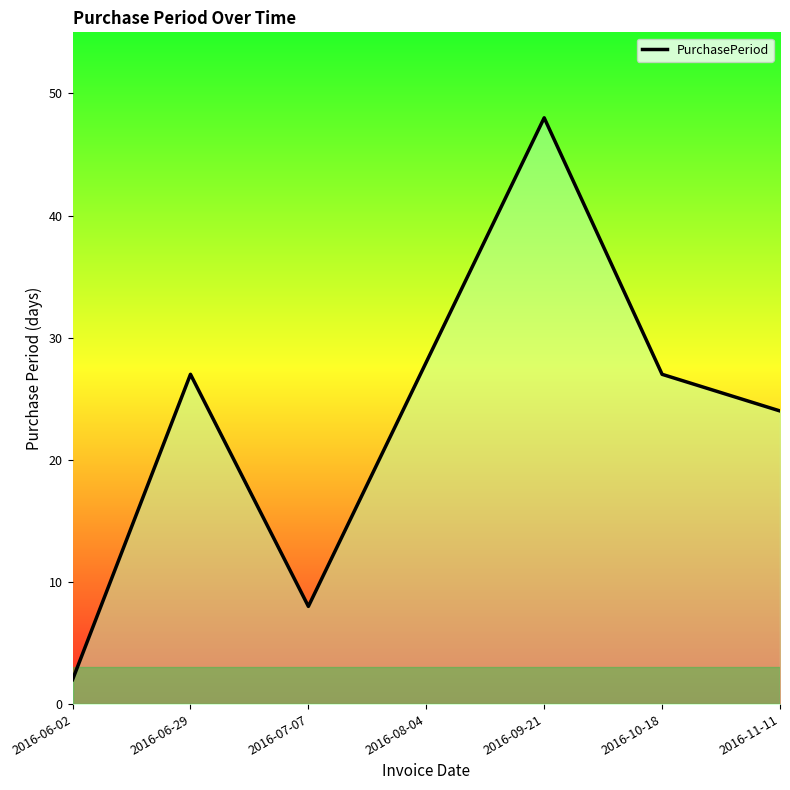

Where is the data nearest to the value 25?

2016-11-11